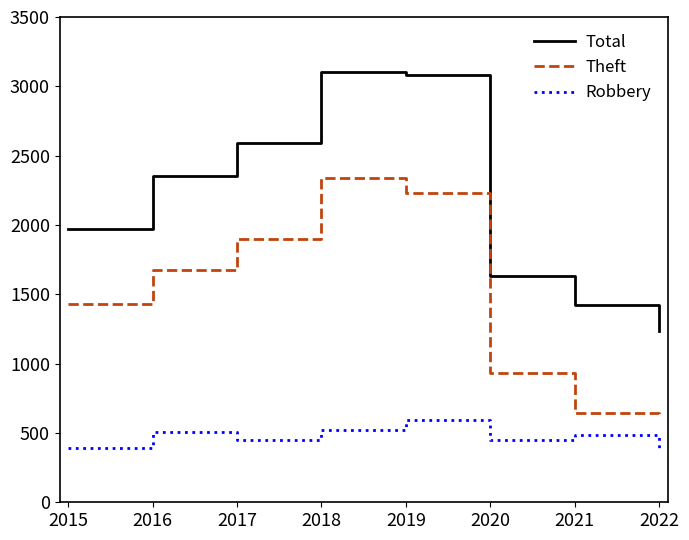

What is the lowest value of the Robbery series?

372